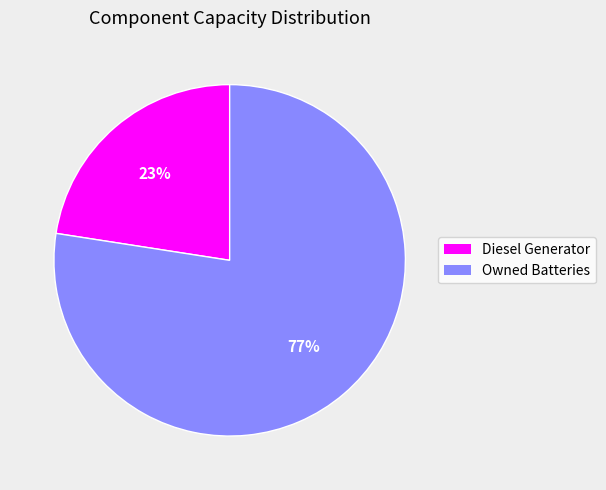

Is there any slice that represents more than half of the pie?

Yes